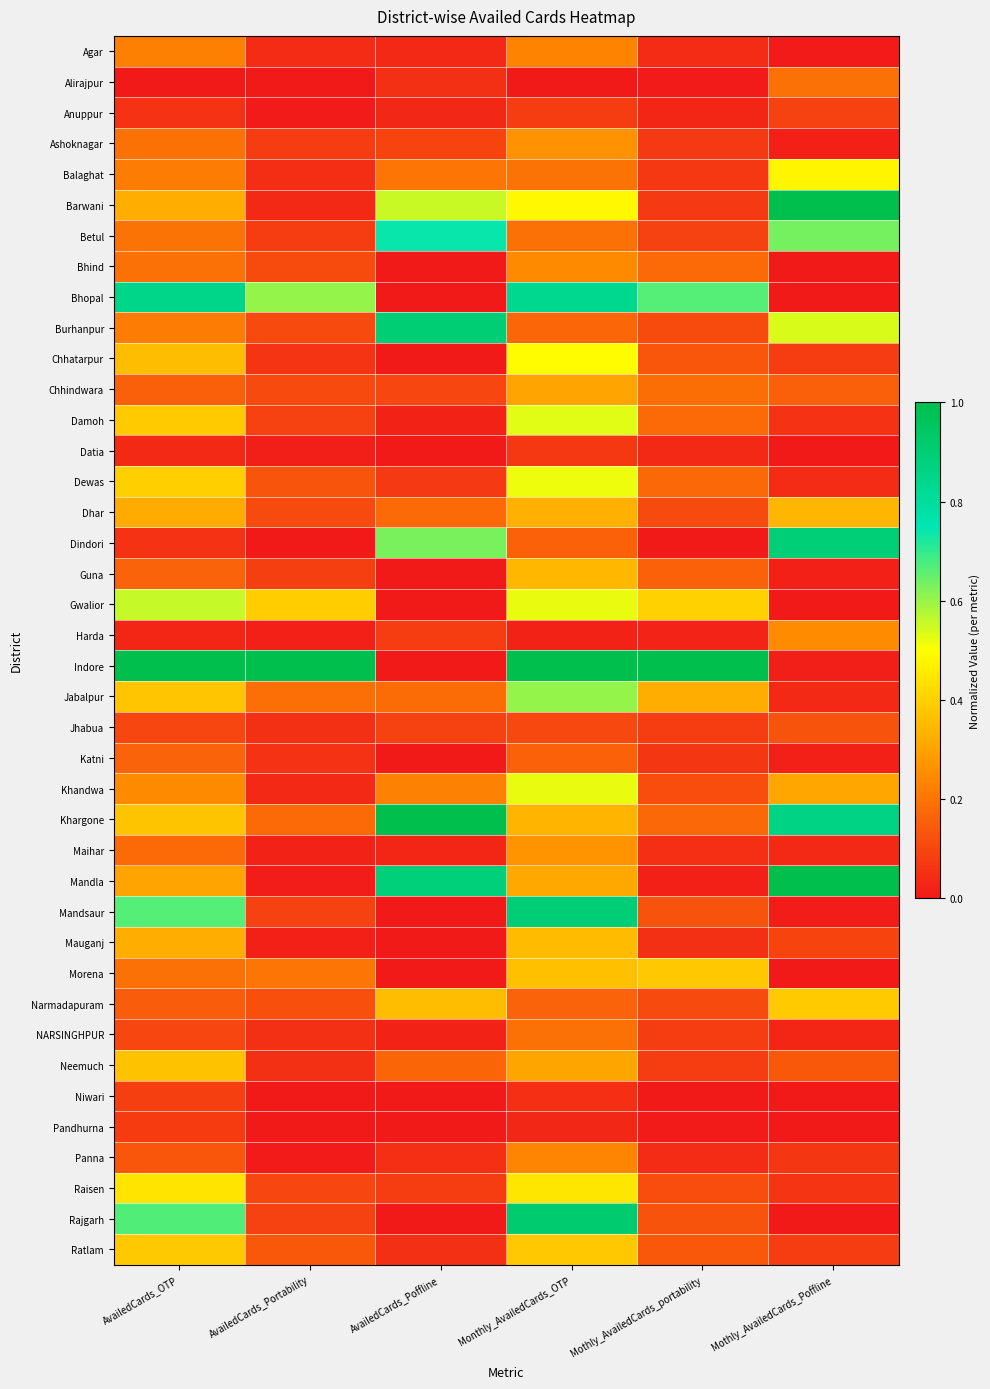

At which category is the sum across all series the highest?

Monthly_AvailedCards_OTP